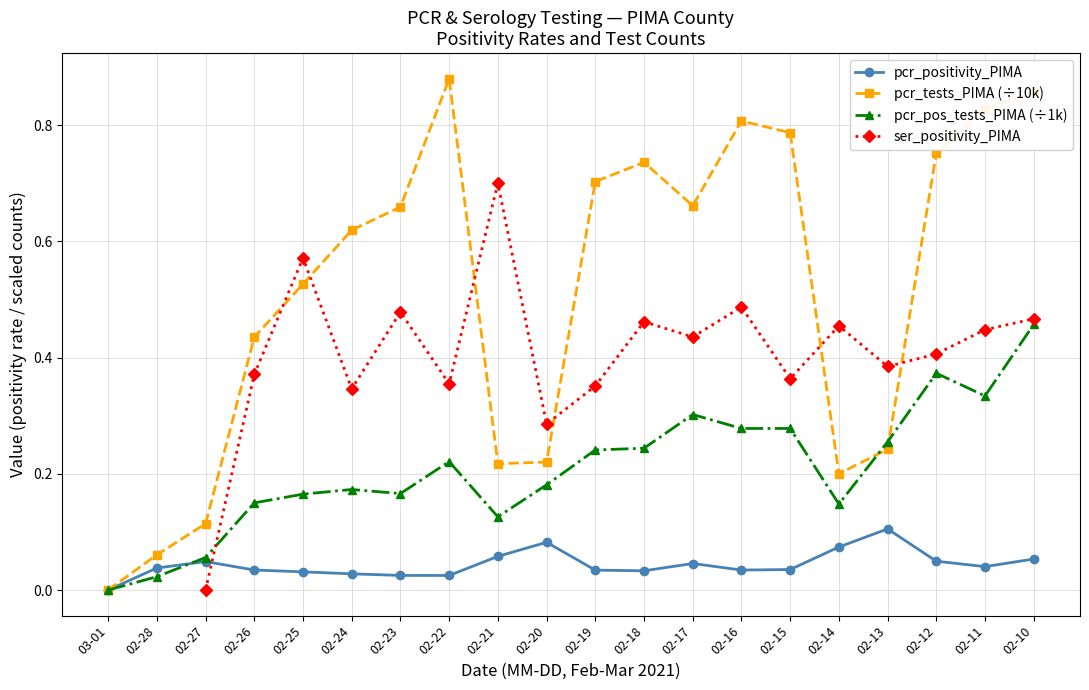

Rank the series at 02-25 from lowest to highest value.

pcr_positivity_PIMA, pcr_pos_tests_PIMA (÷1k), pcr_tests_PIMA (÷10k), ser_positivity_PIMA